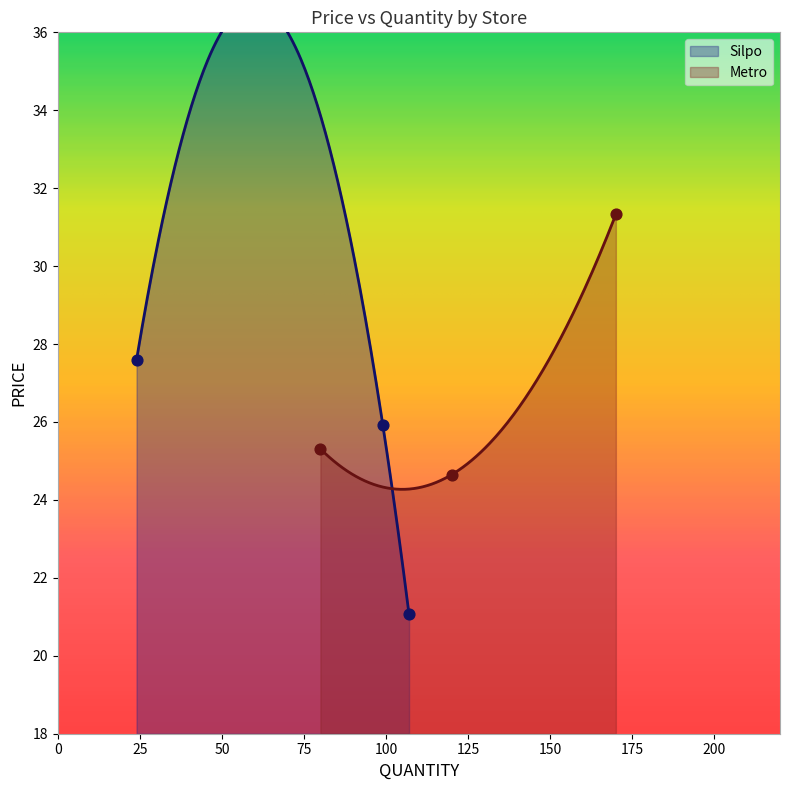

What are all the series names shown in the legend?

Silpo, Metro